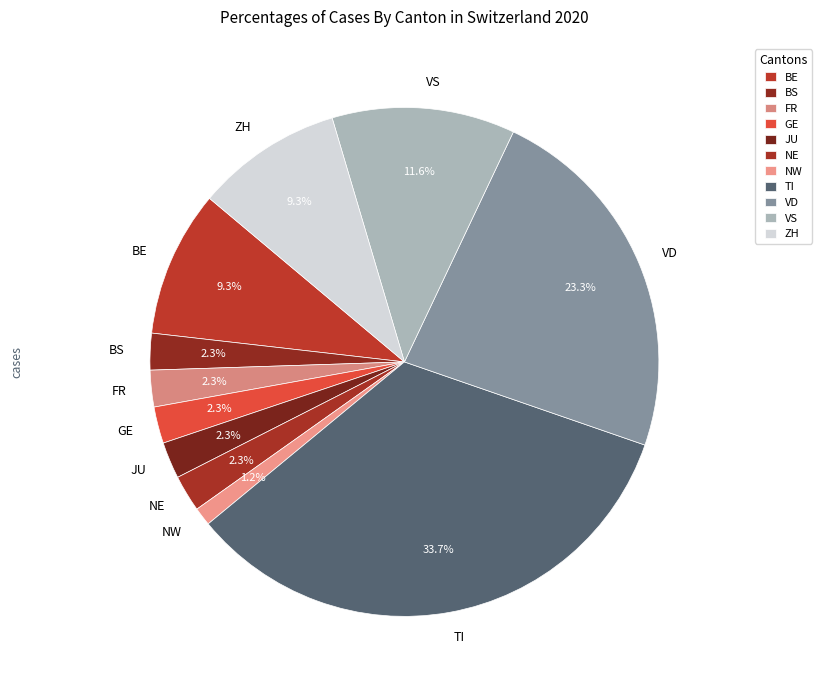

What is the total percentage of ZH and VS?

20.9%